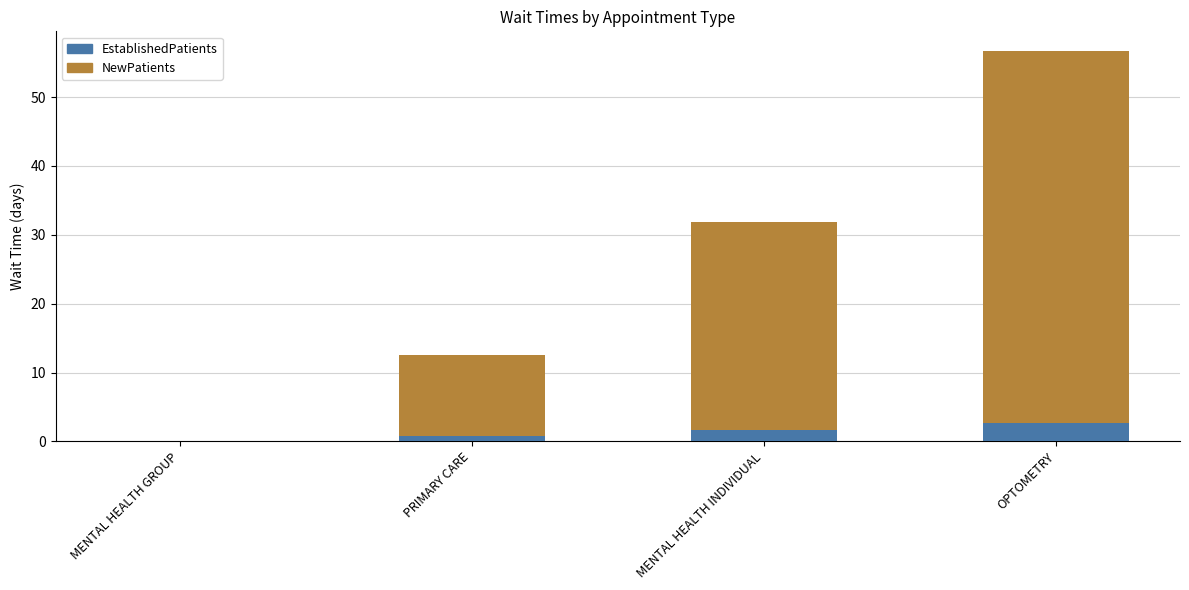

At which category is the sum across all series the highest?

OPTOMETRY